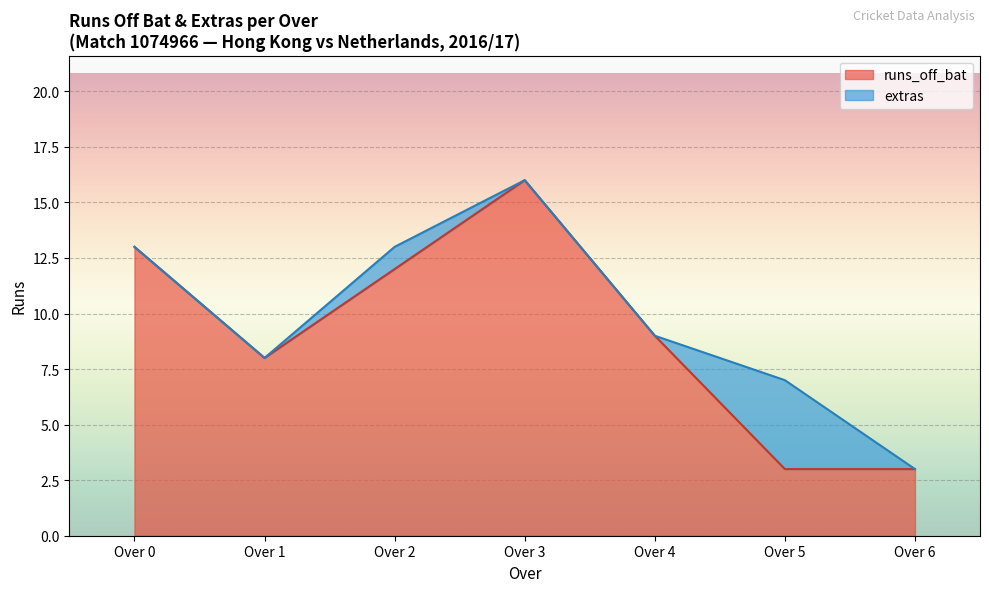

What is the difference between the maximum and minimum values in the runs_off_bat series?

13